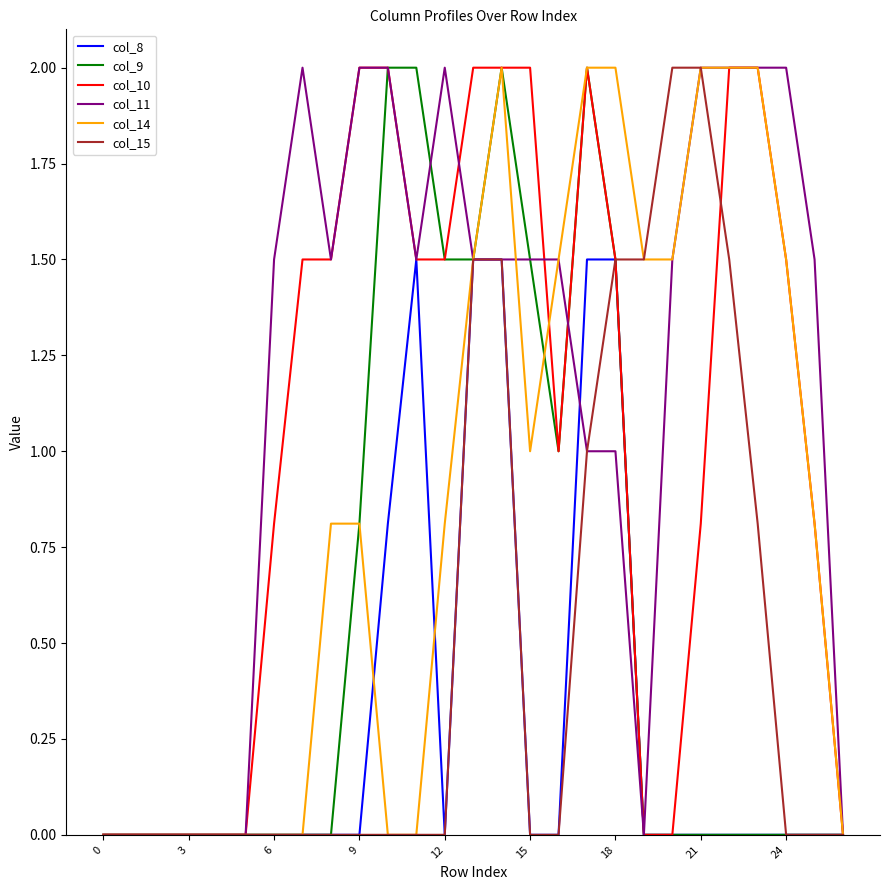

What is the sum of all col_8 values?

8.3